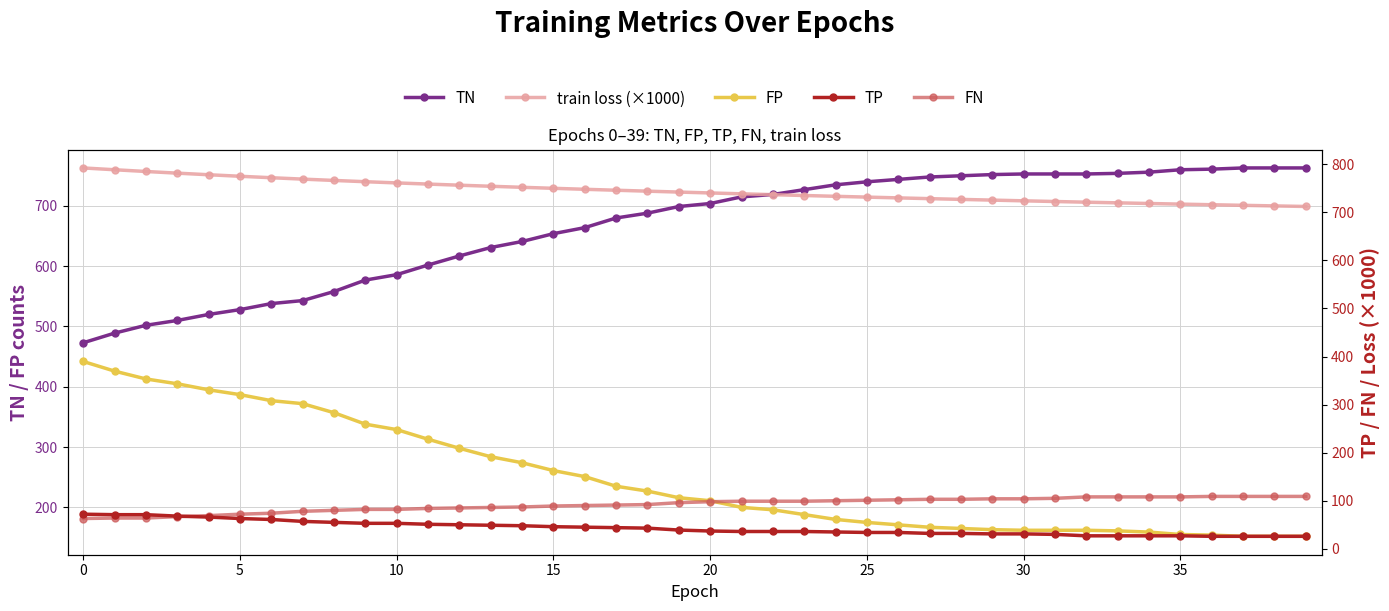

List the series in order of their peak value, lowest first.

TP, FN, FP, TN, train loss (×1000)